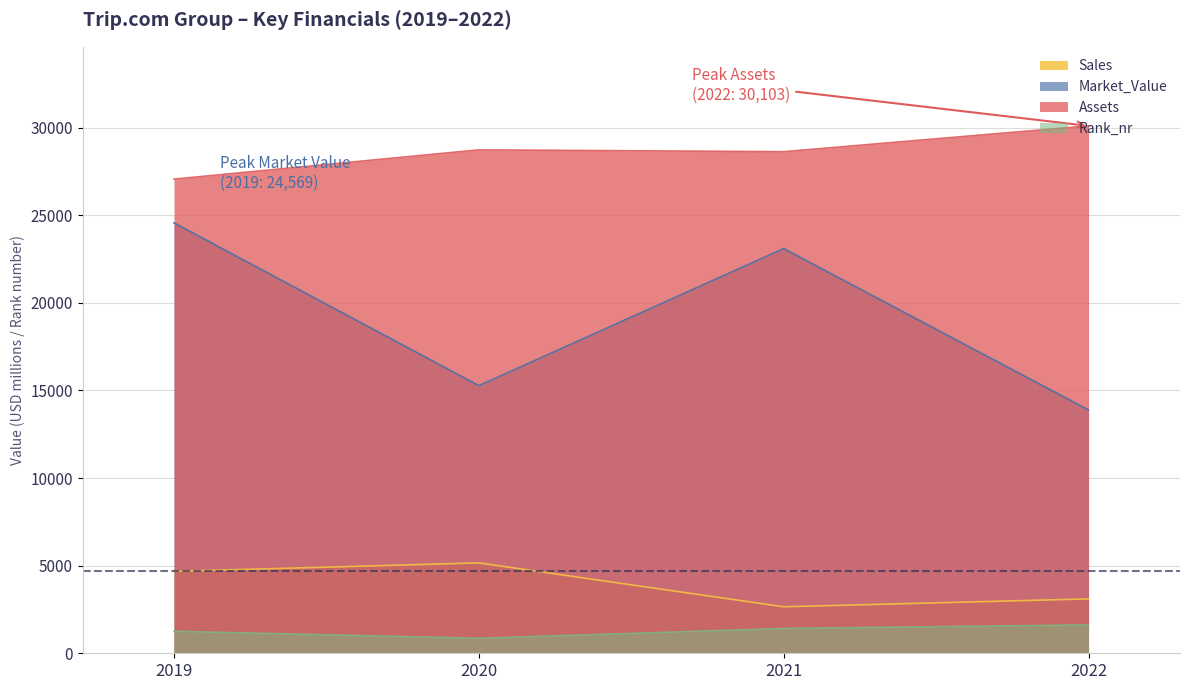

Rank the categories by Market_Value value from lowest to highest.

2022, 2020, 2021, 2019